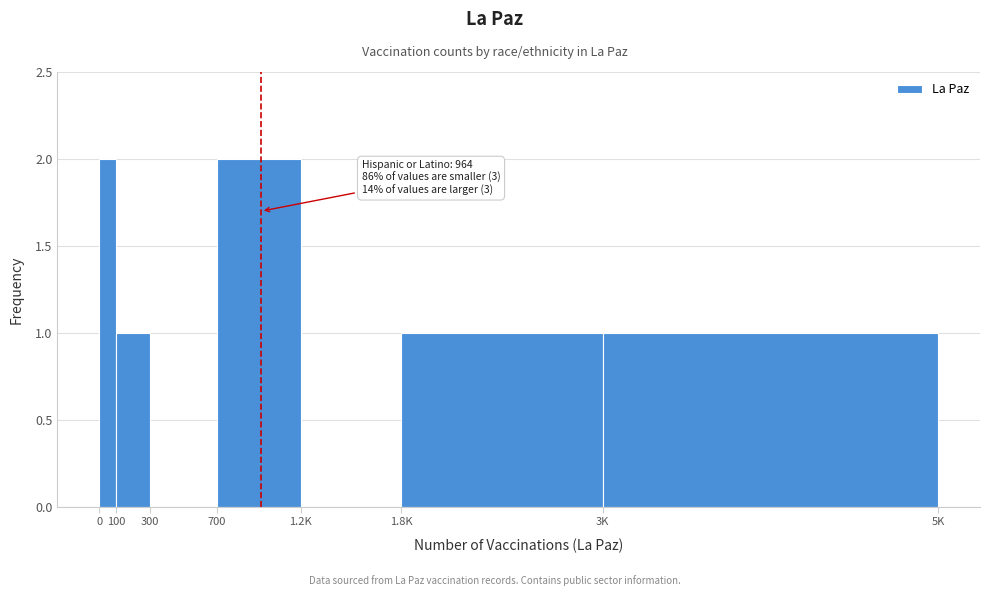

Reading left to right, extract all data points from this chart.

0=2	100=1	300=0	700=2	1.2K=0	1.8K=1	3K=1